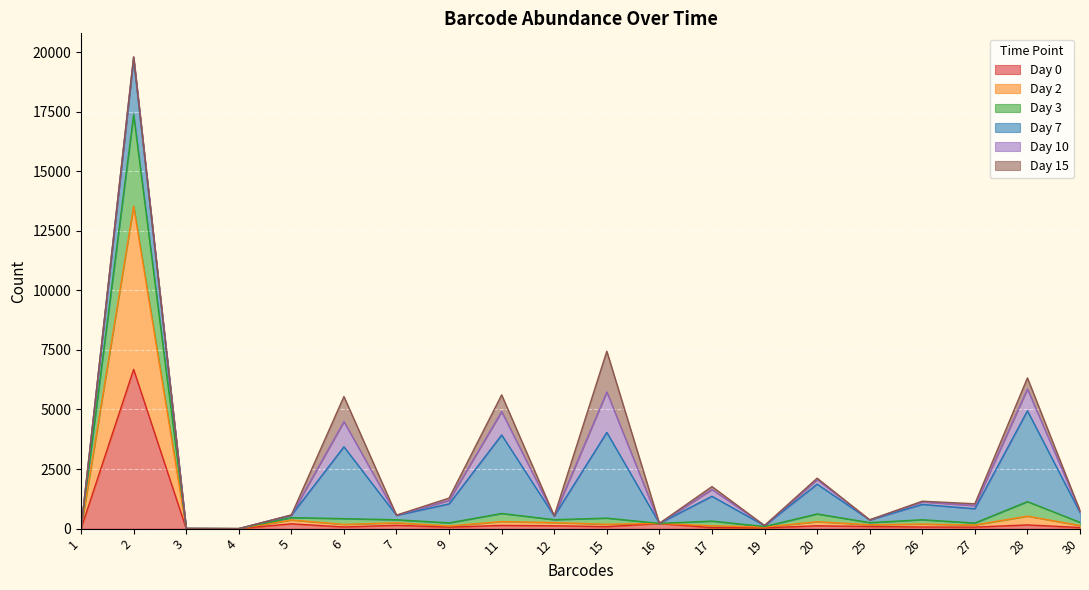

Rank the categories by Day 2 value from lowest to highest.

4, 1, 3, 19, 16, 27, 9, 25, 30, 17, 7, 26, 12, 6, 15, 5, 20, 11, 28, 2